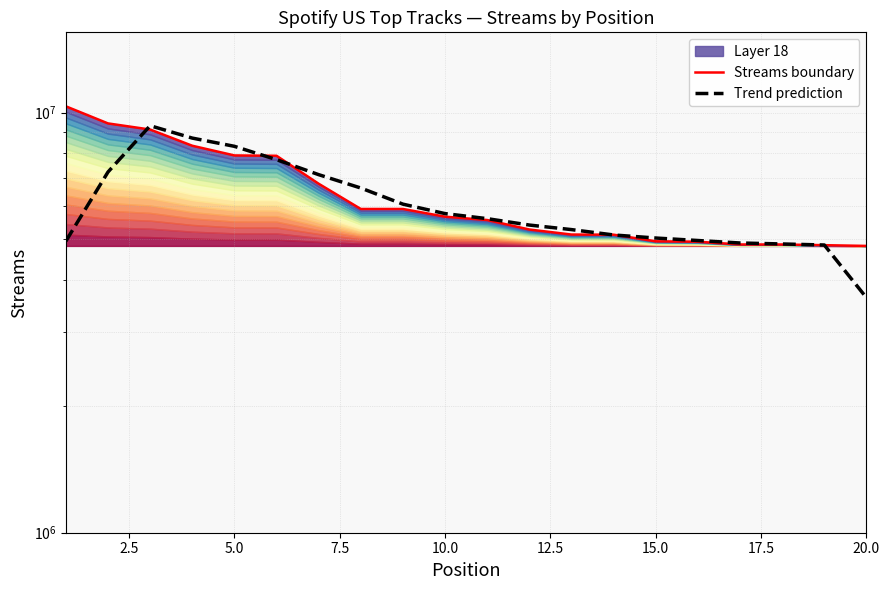

What is the value of the Streams boundary point at the 19th from the left?

4834218.0